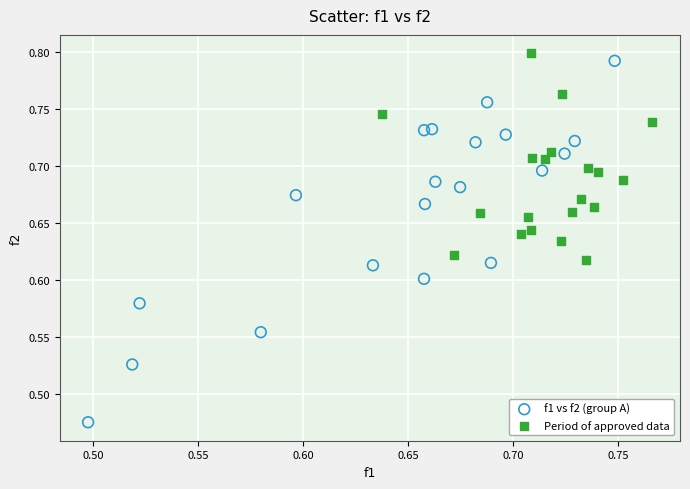

Which series has the widest spread of Y values?

f1 vs f2 (group A)